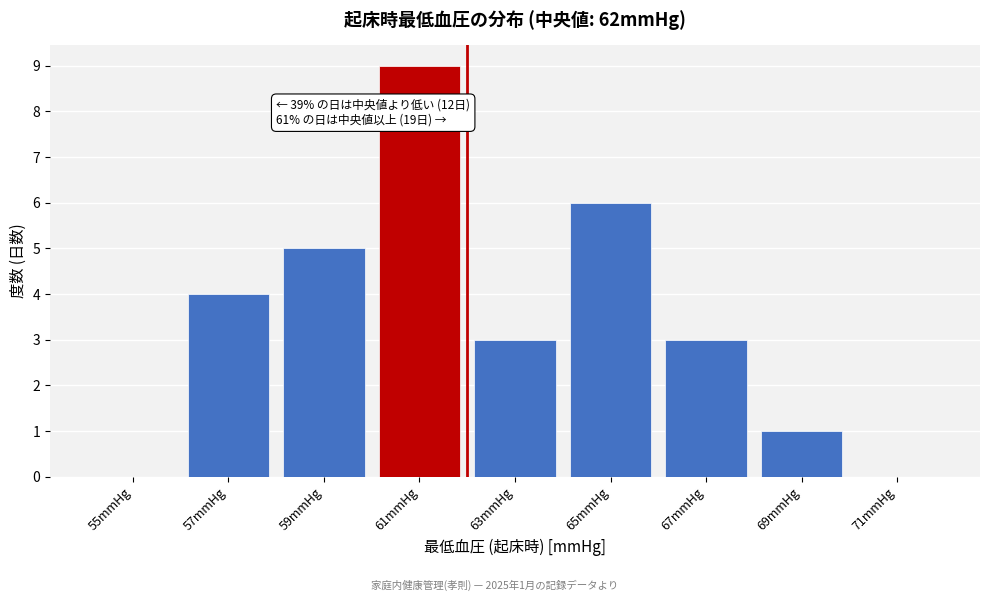

Reading left to right, extract all data points from this chart.

55mmHg=0	57mmHg=4	59mmHg=5	61mmHg=9	63mmHg=3	65mmHg=6	67mmHg=3	69mmHg=1	71mmHg=0